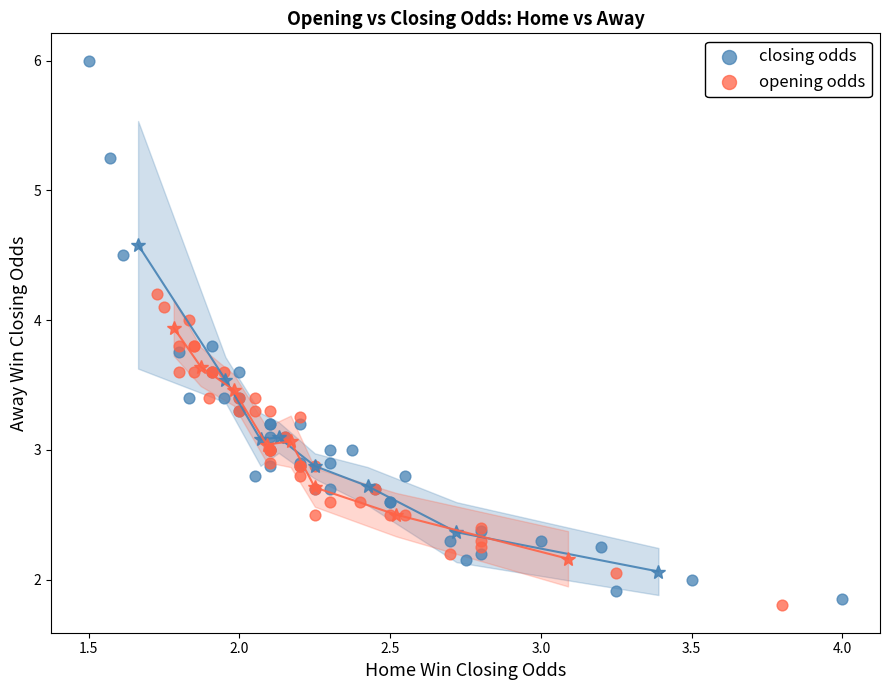

Which series reaches the maximum Y coordinate?

closing odds